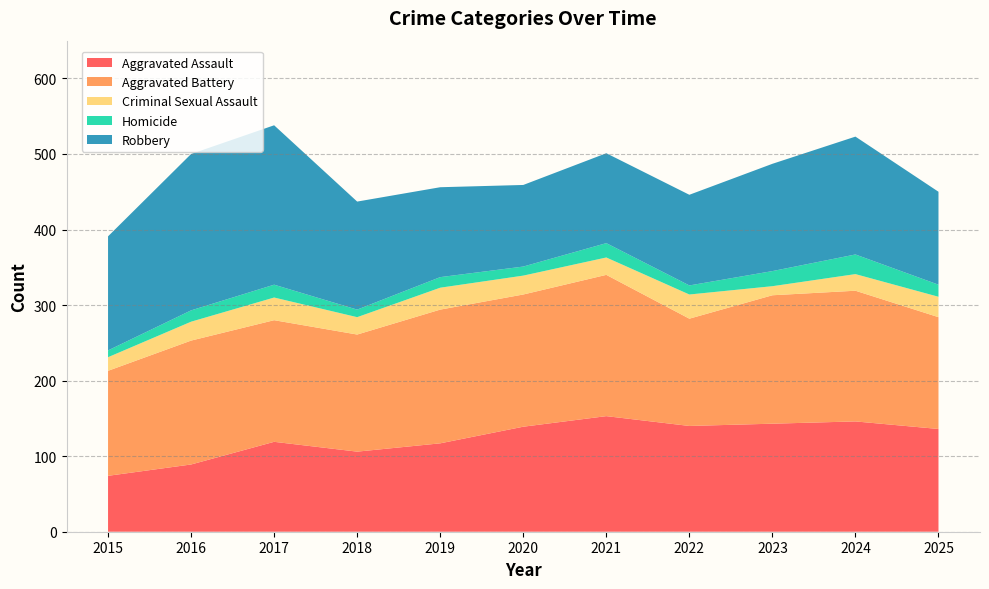

Reading left to right, transcribe all the data shown in this chart.

Aggravated Assault: 2015=74	2016=89	2017=119	2018=106	2019=117	2020=139	2021=153	2022=140	2023=143	2024=146	2025=136
Aggravated Battery: 2015=139	2016=164	2017=161	2018=155	2019=177	2020=175	2021=187	2022=142	2023=170	2024=173	2025=148
Criminal Sexual Assault: 2015=18	2016=25	2017=30	2018=23	2019=29	2020=25	2021=23	2022=32	2023=12	2024=22	2025=27
Homicide: 2015=9	2016=15	2017=17	2018=10	2019=14	2020=12	2021=19	2022=12	2023=20	2024=26	2025=16
Robbery: 2015=151	2016=207	2017=211	2018=143	2019=119	2020=108	2021=119	2022=120	2023=142	2024=156	2025=123